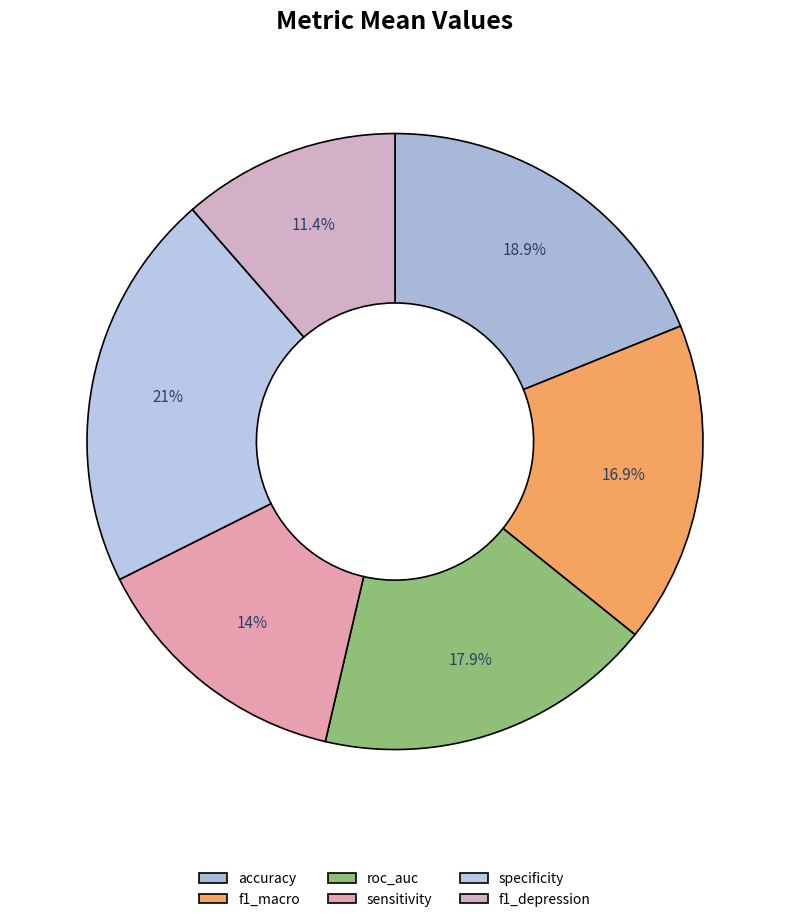

Count the number of slices in the pie.

6